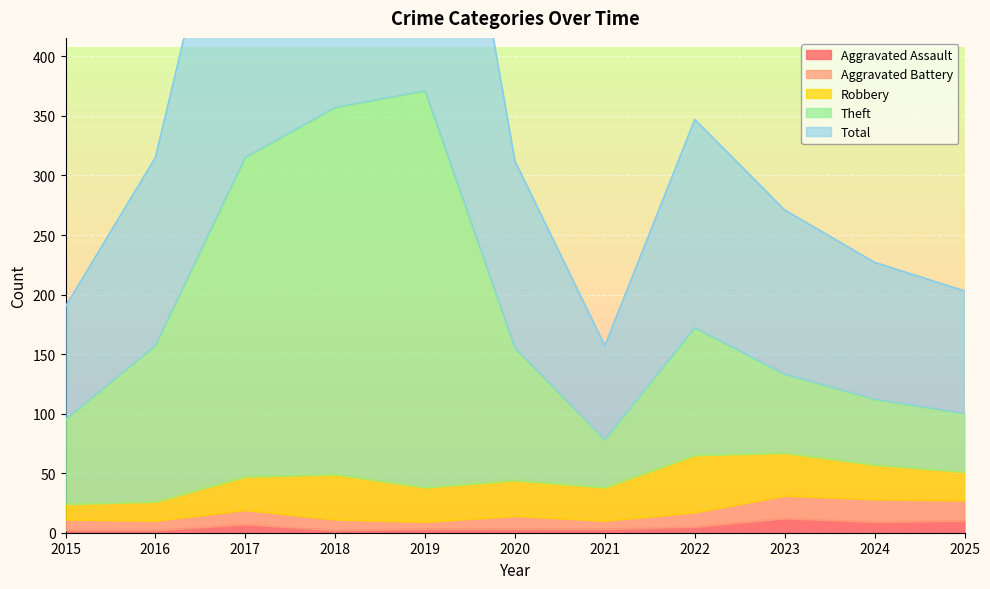

Is it true that Aggravated Assault equals 2 at 2018?

True